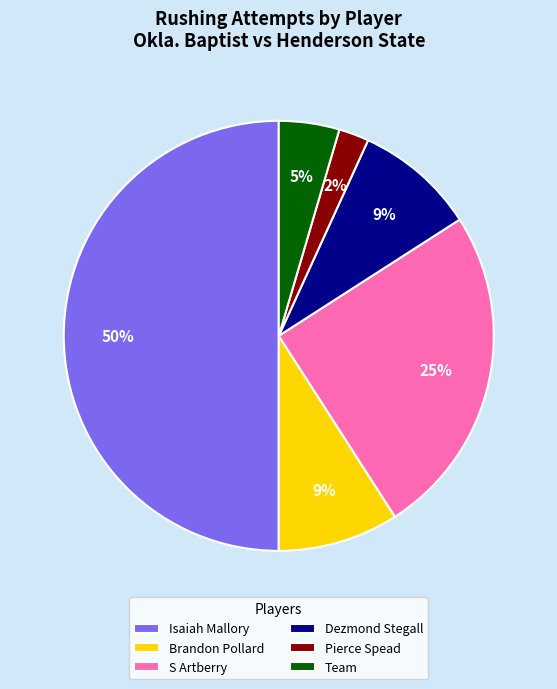

Does Brandon Pollard account for over 50% of the chart?

No